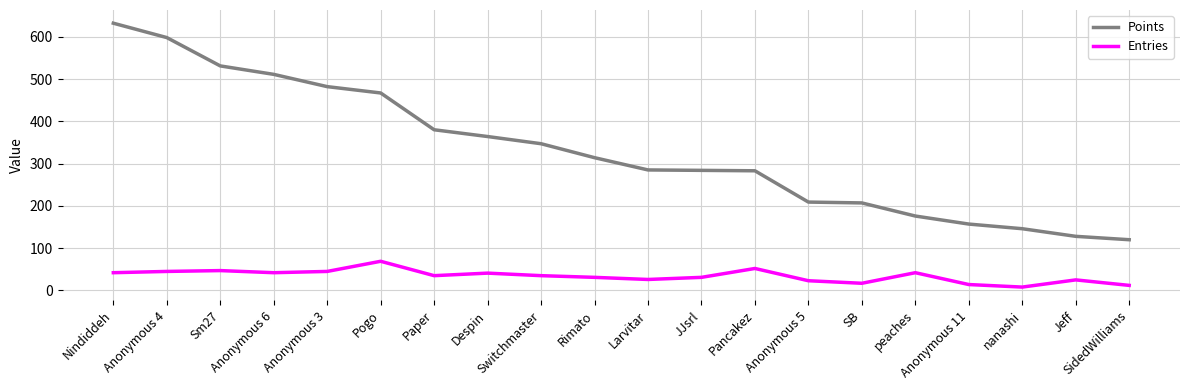

True or false: Entries and Points intersect in this chart.

False